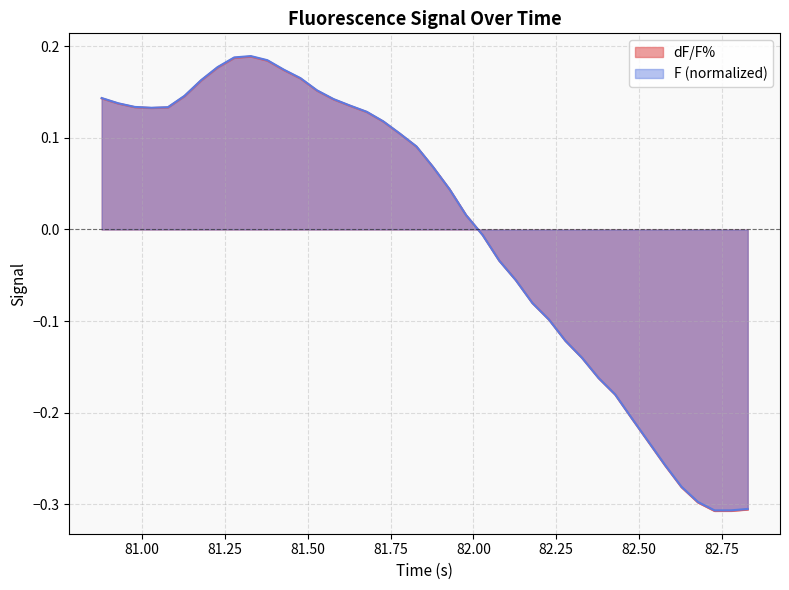

In dF/F%, how many points are lower than both neighbors (excluding endpoints)?

2